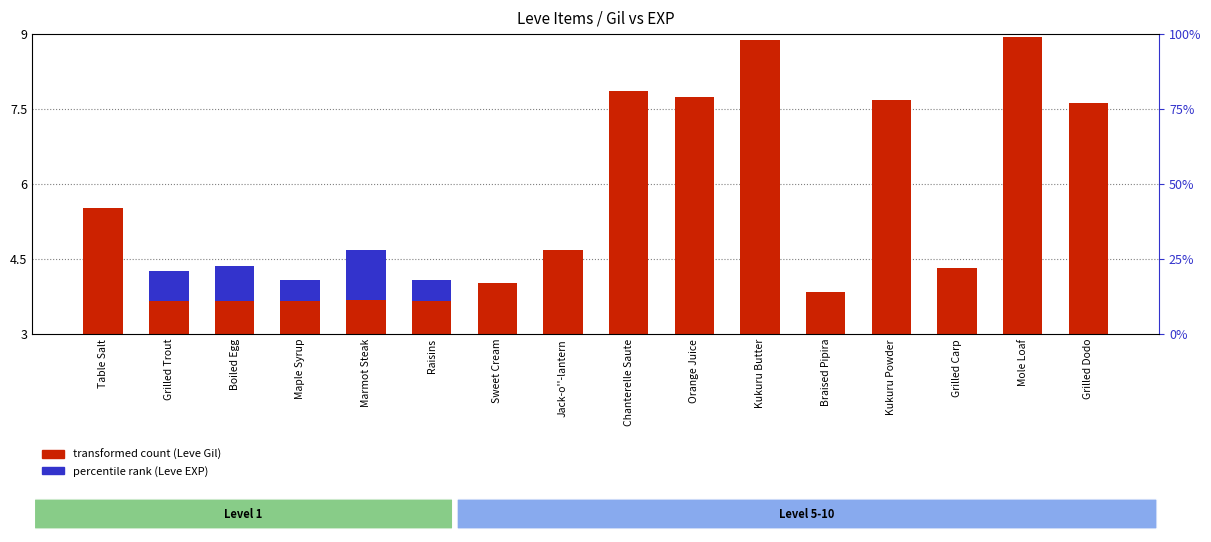

What position from the left is Sweet Cream?

7